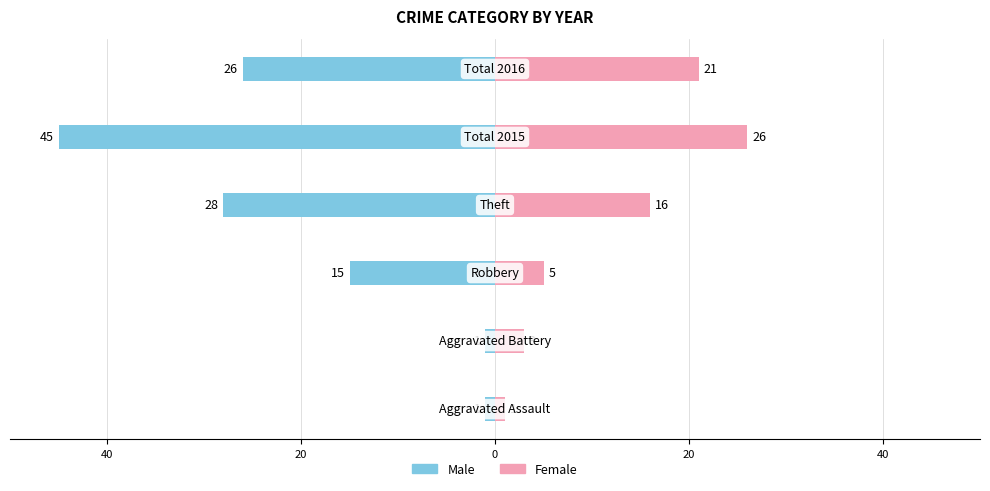

The value of Female at 20 is 34. True or false?

False